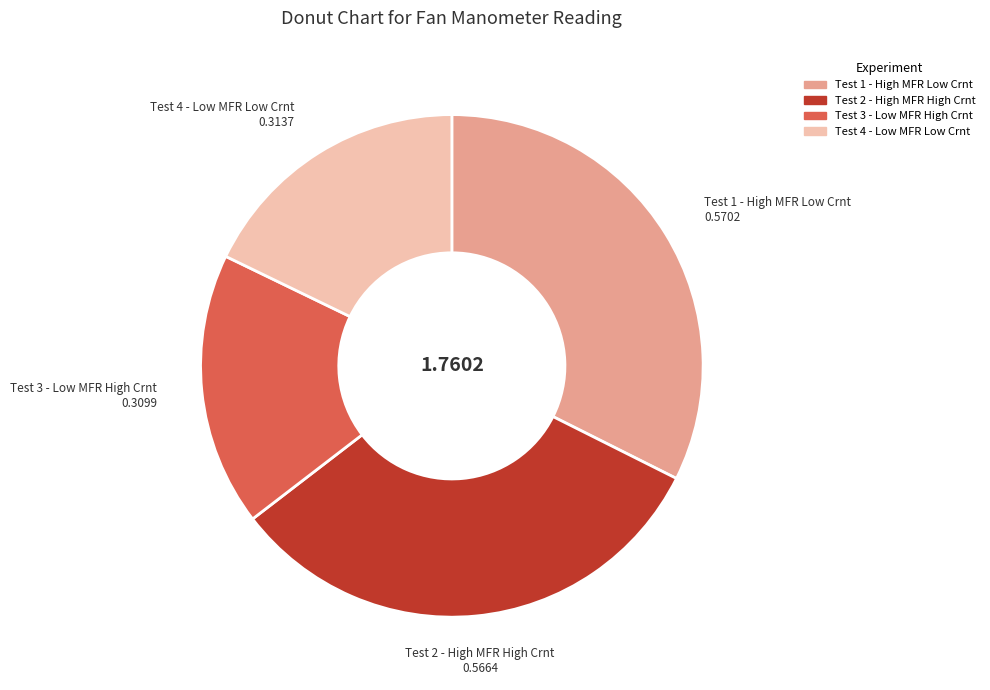

Is it true that Test 3 - Low MFR High Crnt is 18% of the pie?

True